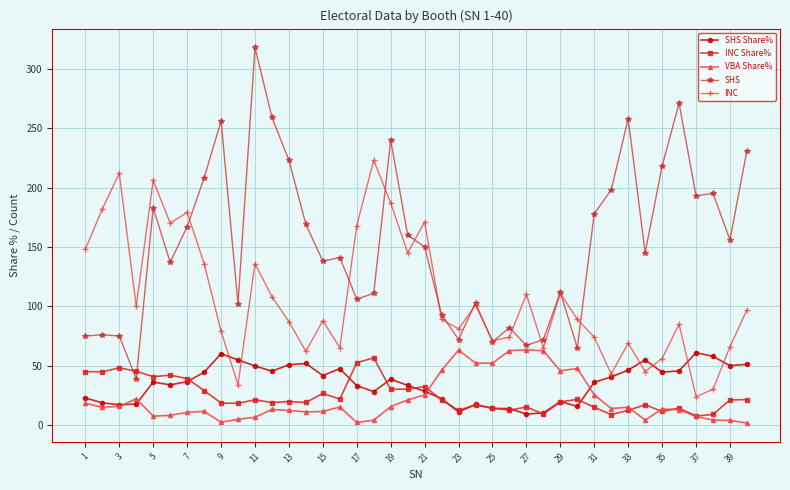

How many interior local valleys does the INC series have?

12